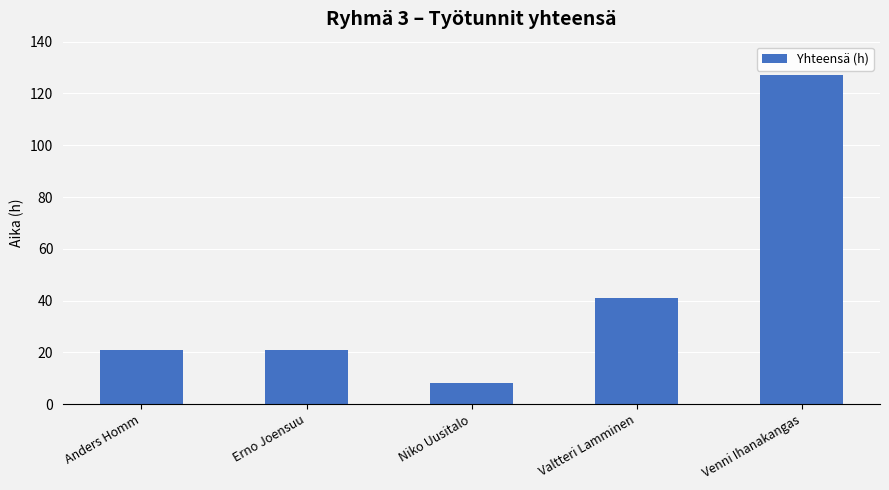

True or false: the data shows 21 at Erno Joensuu.

True